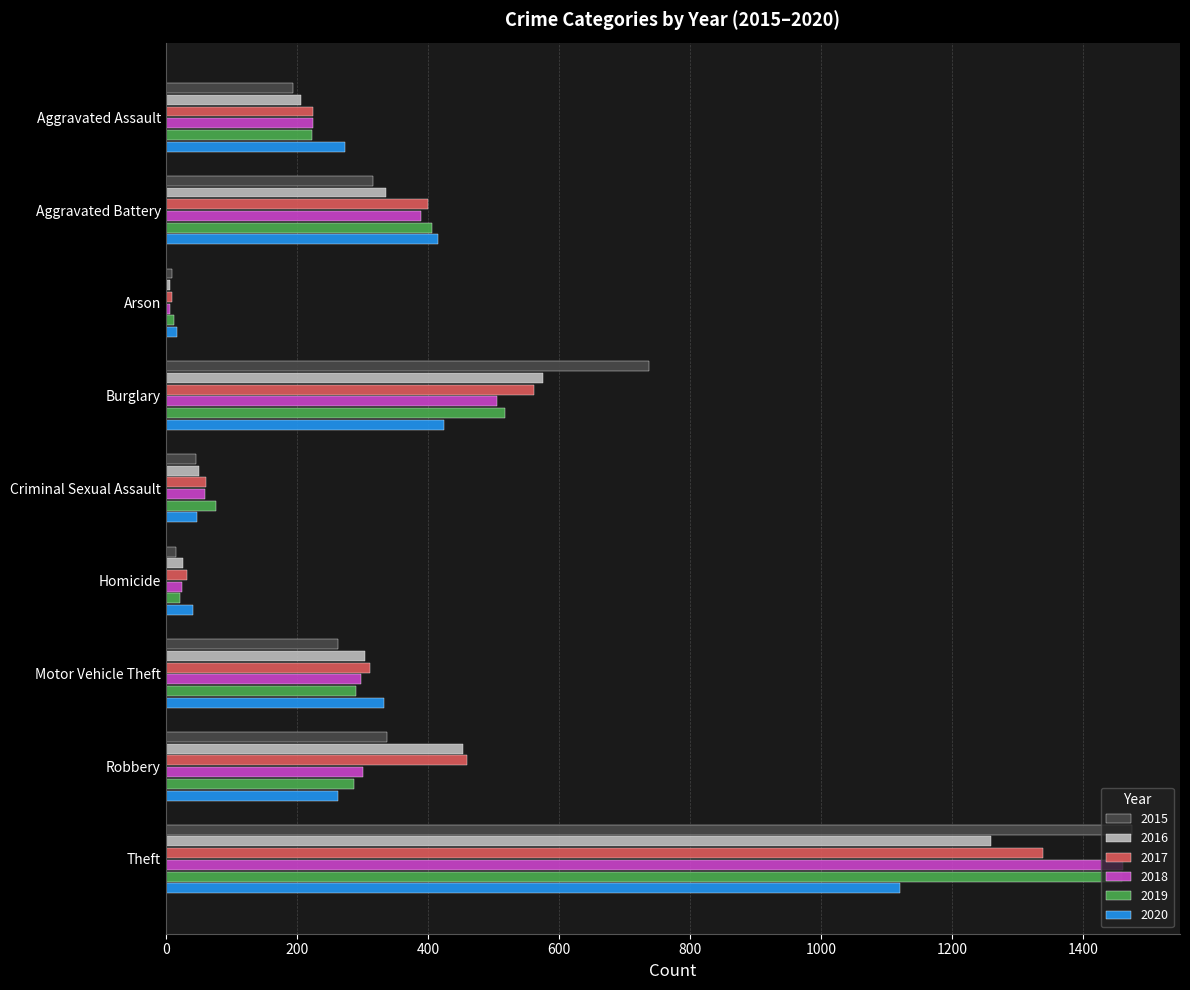

Is it true that 2016 equals 1259 at Theft?

True